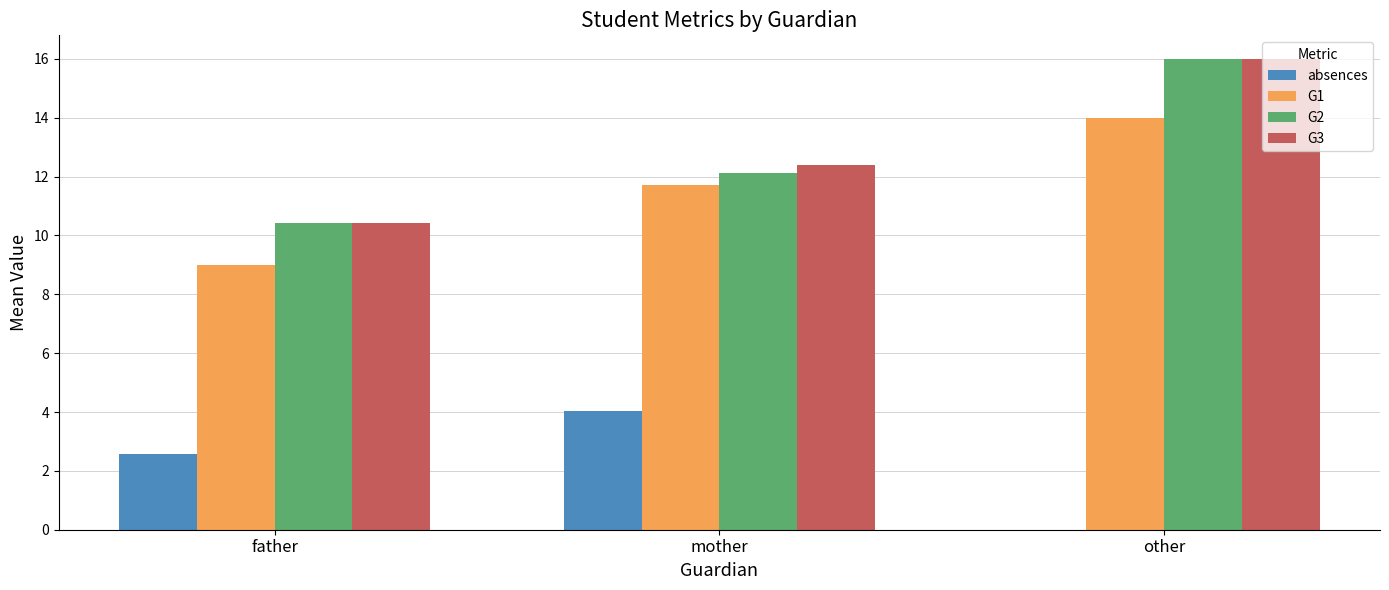

What is the sum of the absences values at father and mother?

6.6